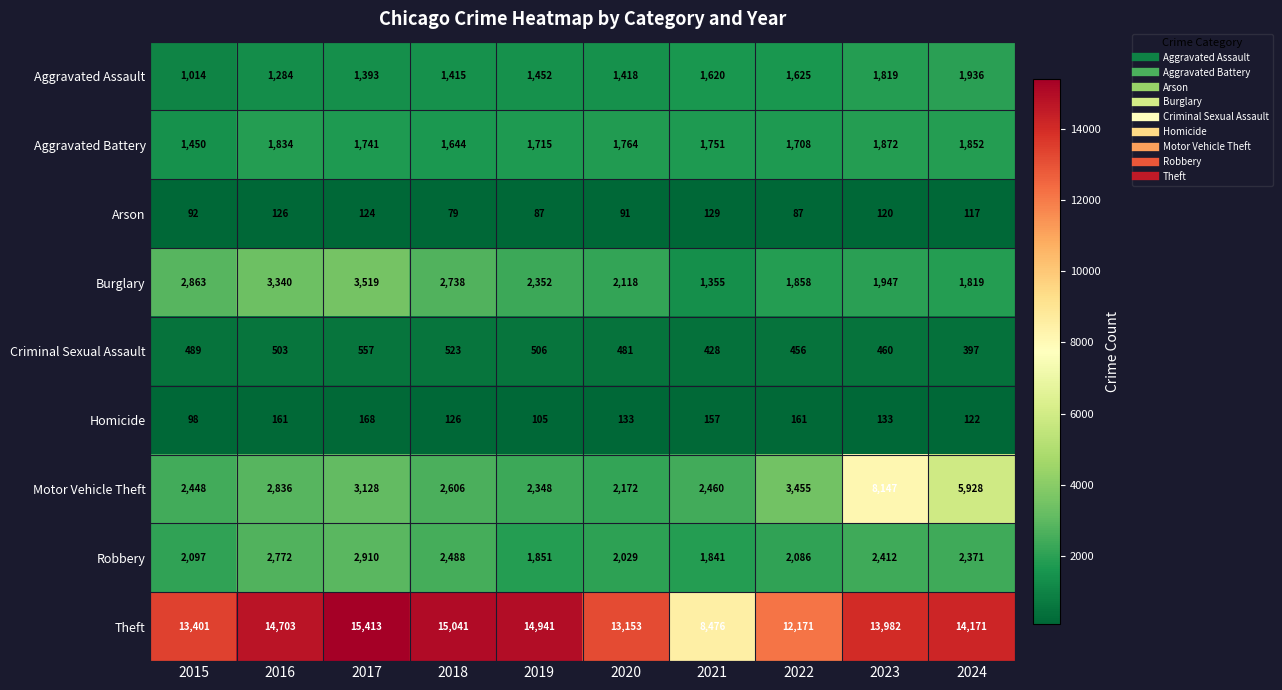

Which series changed the most between 2021 and 2024?

Theft